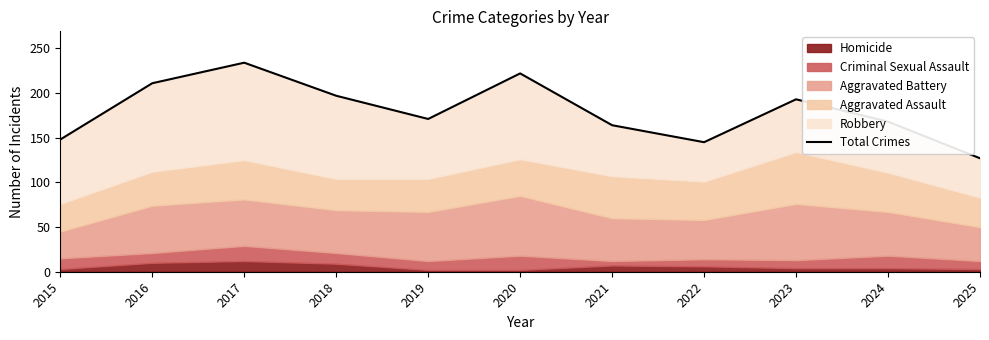

Rank the categories by value from lowest to highest.

2025, 2022, 2015, 2021, 2024, 2019, 2023, 2018, 2016, 2020, 2017